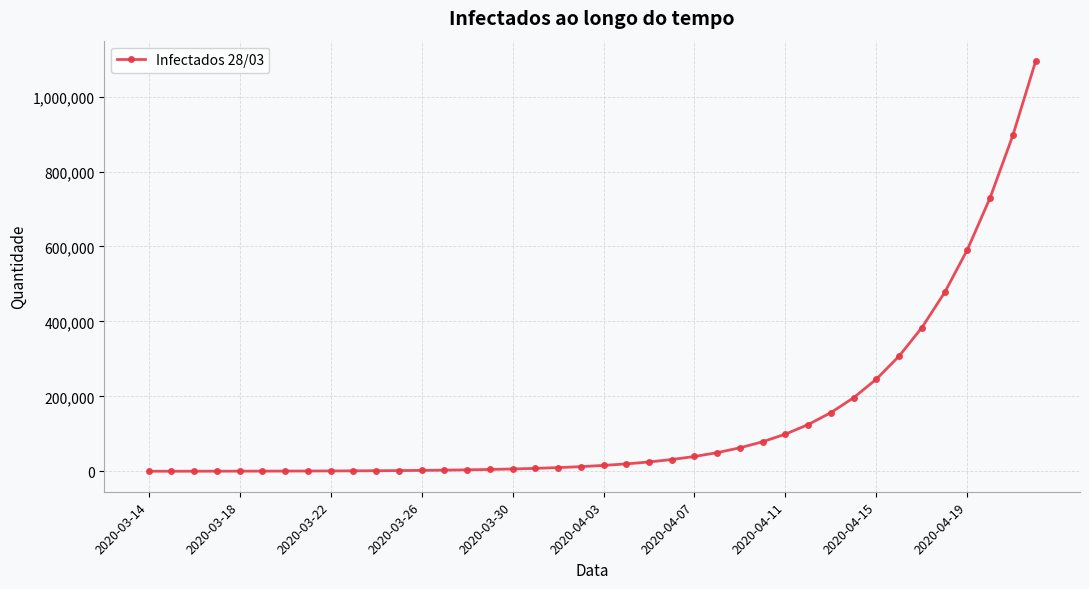

How many values are below 15671?

20